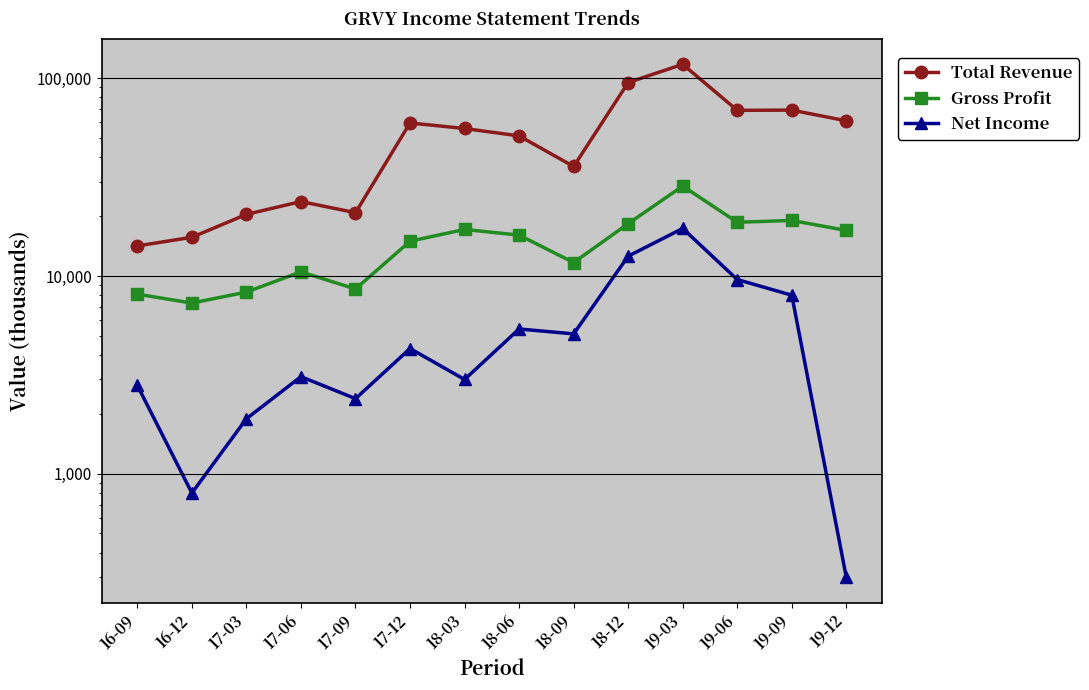

List the labels in order of Gross Profit value, smallest first.

16-12, 16-09, 17-03, 17-09, 17-06, 18-09, 17-12, 18-06, 19-12, 18-03, 18-12, 19-06, 19-09, 19-03